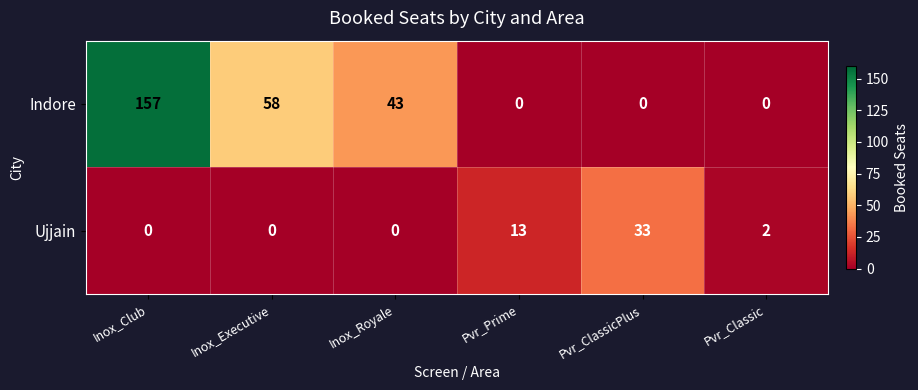

What is the spread (max minus min) of values at Inox_Club?

157